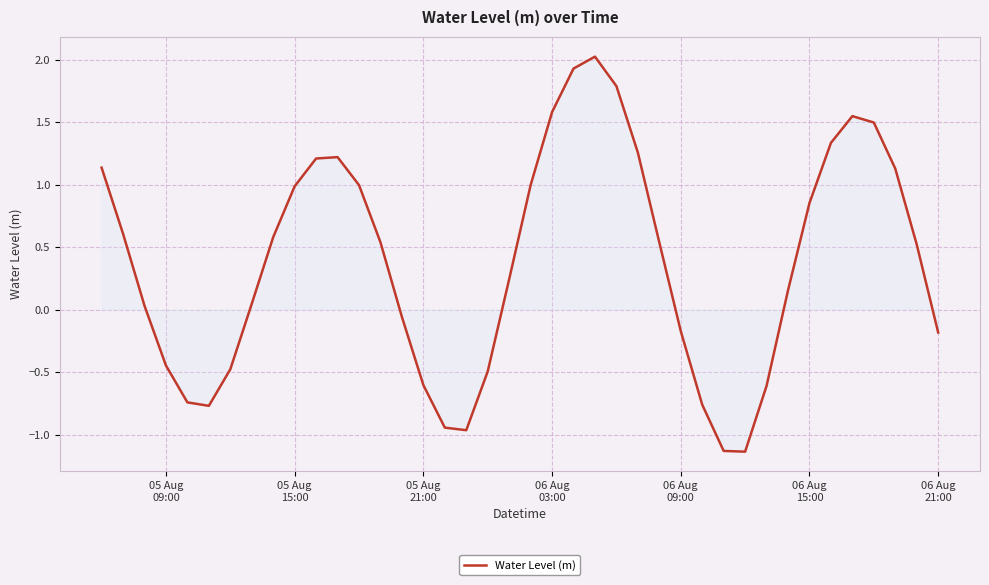

What is the maximum value shown in the chart?

2.0